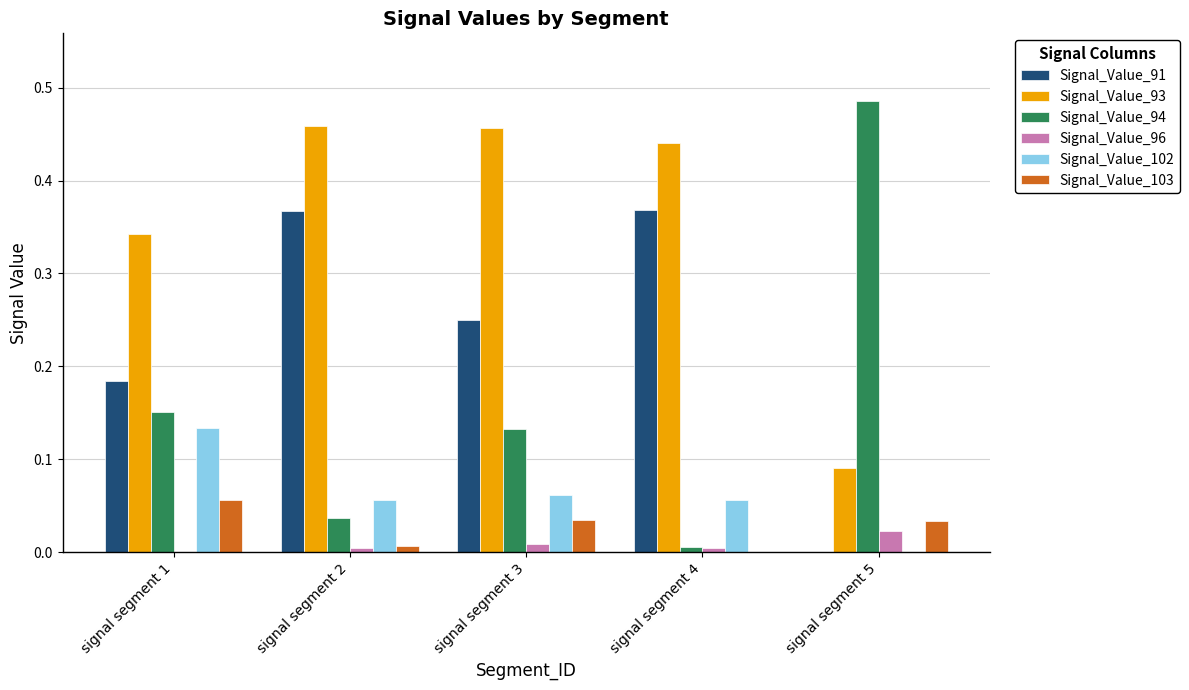

What is the total value across all series at signal segment 5?

0.6